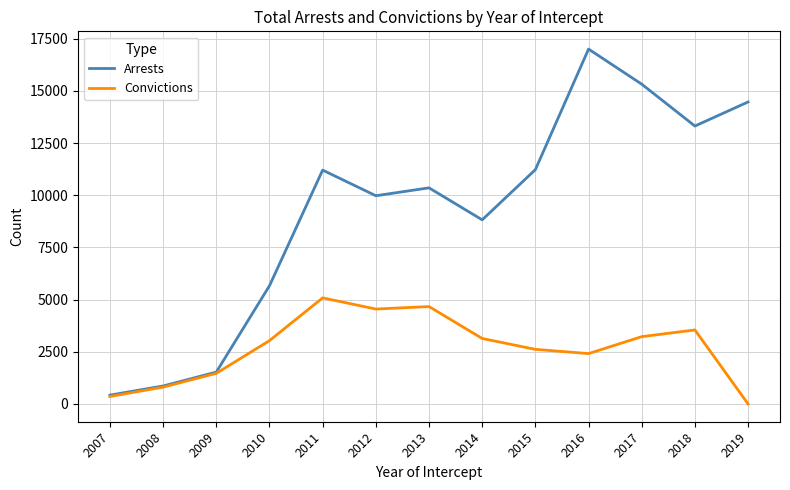

Which category has the highest value in the Arrests series?

2016